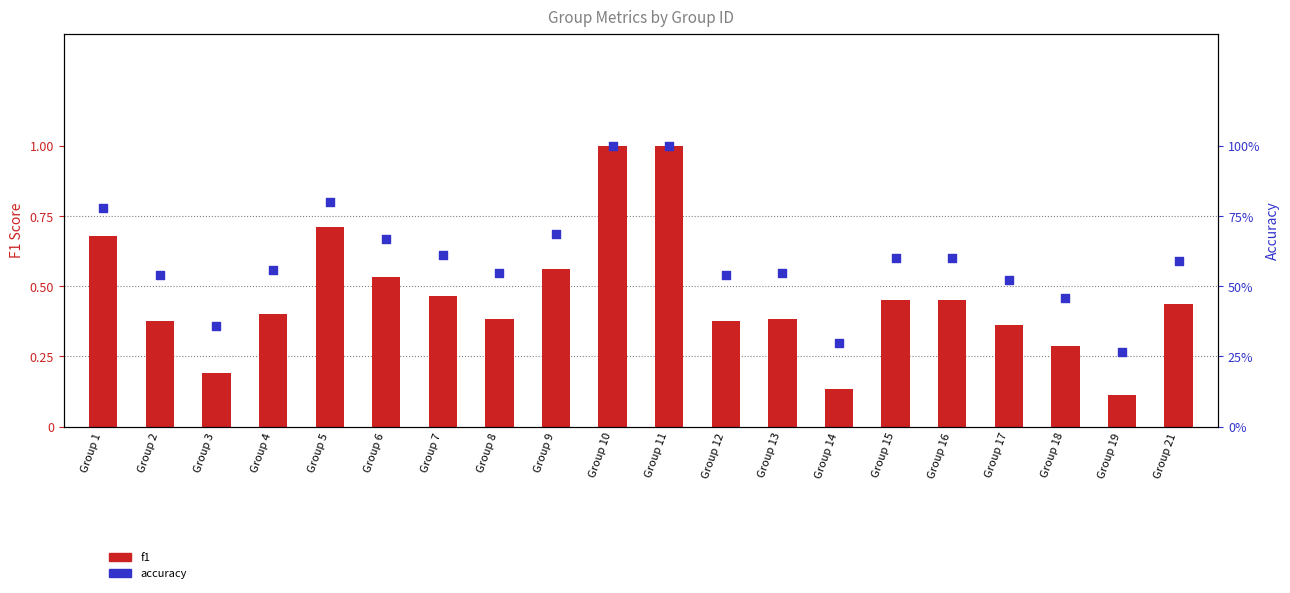

At which category is the sum across all series the highest?

Group 10